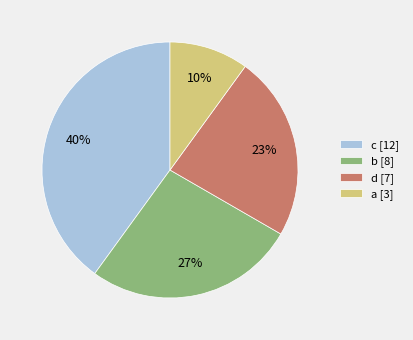

The a slice represents 19% of the pie. True or false?

False